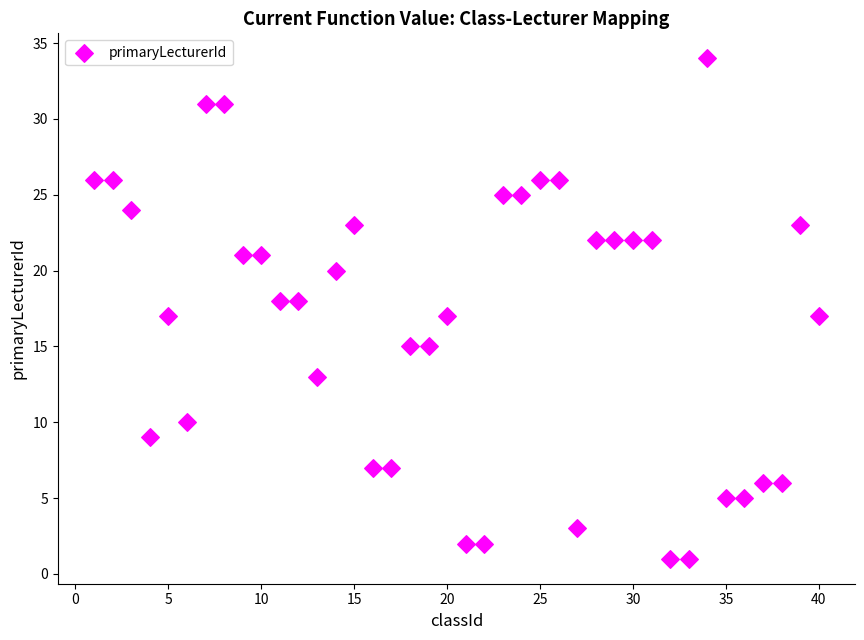

What is the range of Y values (max minus min)?

33